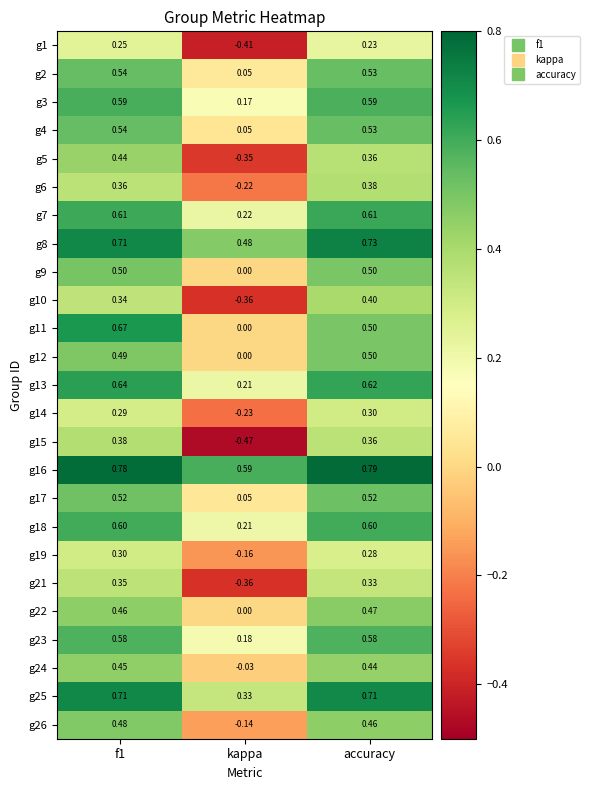

Where is g5 nearest to the value 0?

kappa